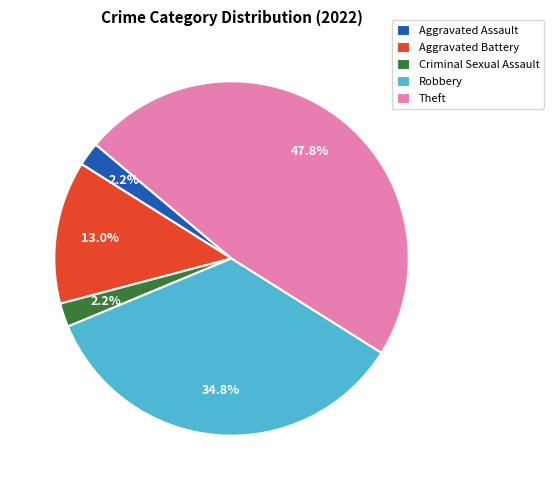

Is it true that Theft is 57% of the pie?

False